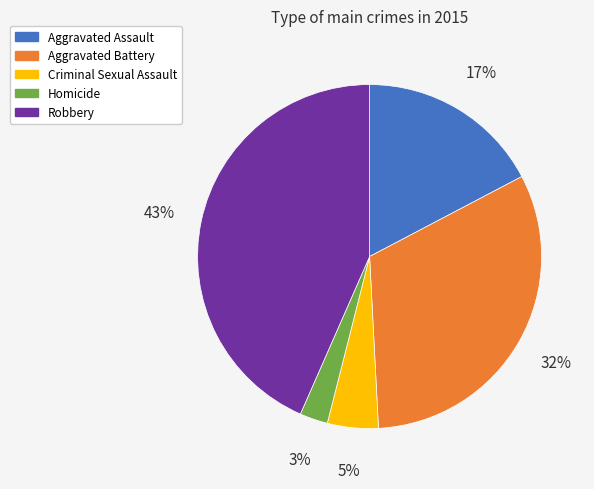

Which category has the biggest portion of the pie?

Robbery